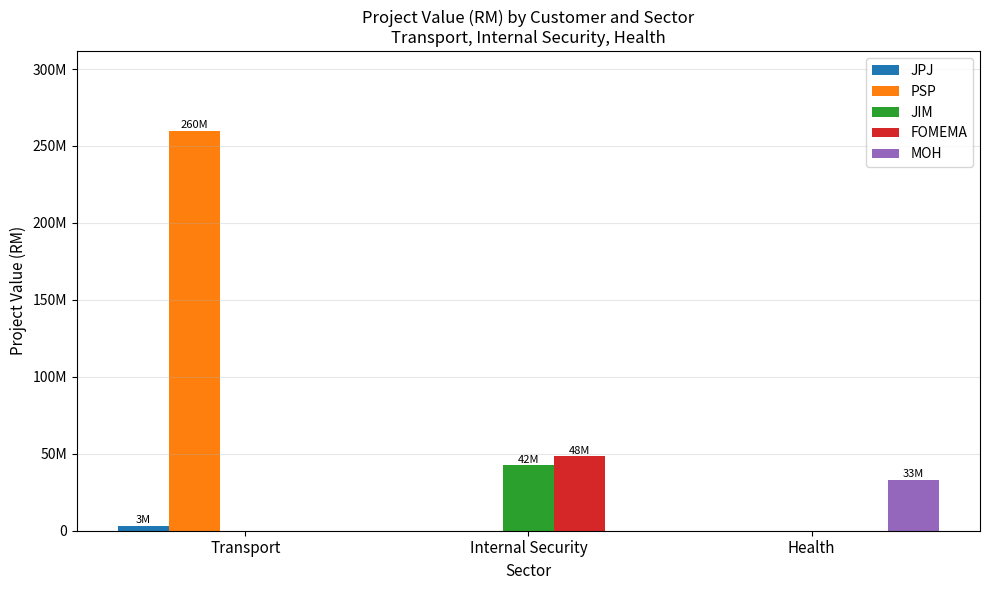

How many FOMEMA values are between 0 and 48230000?

3